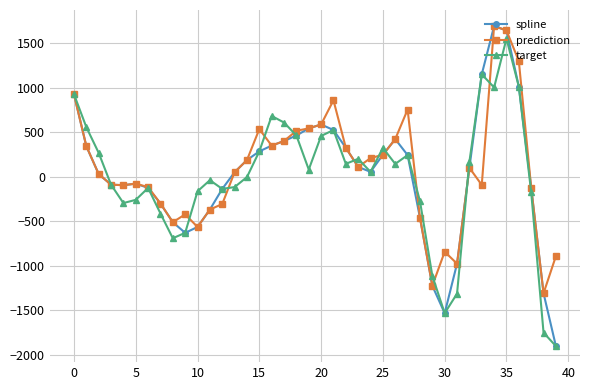

What is the minimum value shown in the chart?

-1905.6